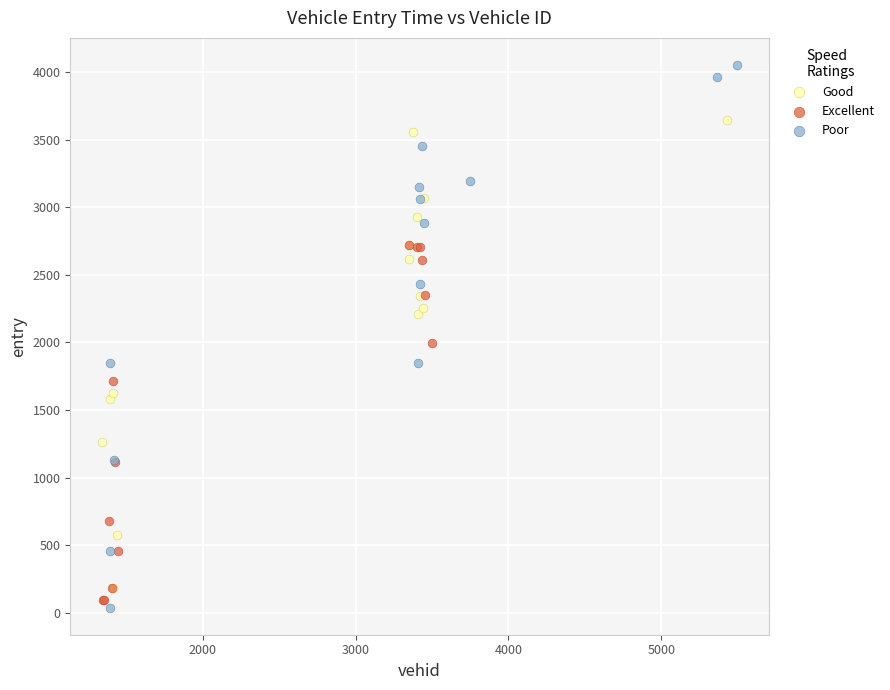

Which series reaches the maximum Y coordinate?

Poor